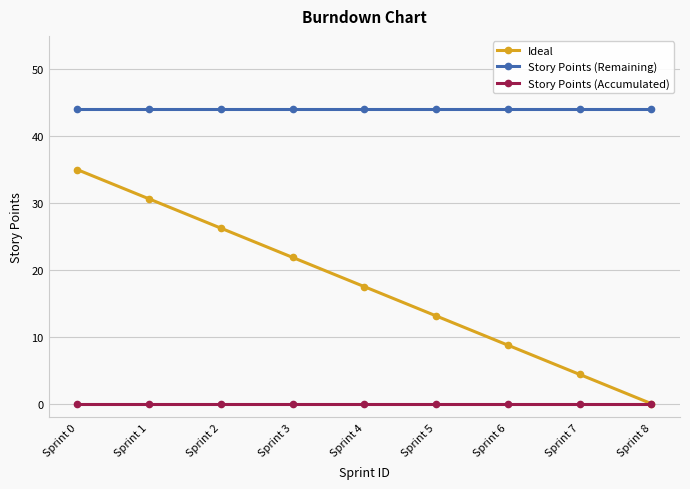

Which series has the largest range (max minus min)?

Ideal